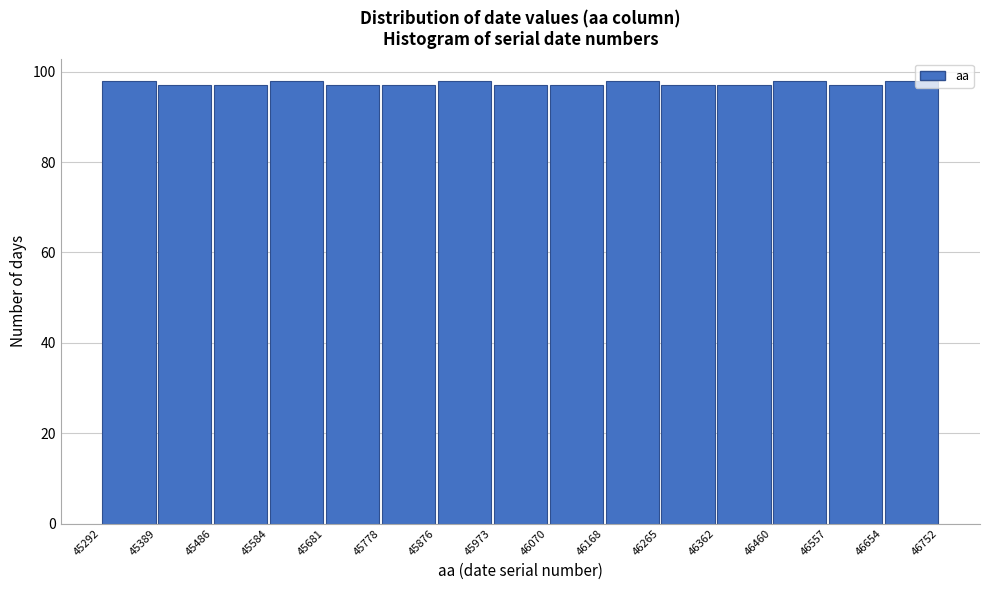

Reading left to right, list every bar in this chart as the range it spans on the x-axis followed by its height. The values are not printed on the chart, so give them approximately, as read against the axis.

45292 to 45389: 98
45389 to 45486: 98
45486 to 45584: 98
45584 to 45681: 98
45681 to 45778: 98
45778 to 45876: 98
45876 to 45973: 98
45973 to 46070: 98
46070 to 46168: 98
46168 to 46265: 98
46265 to 46362: 98
46362 to 46460: 98
46460 to 46557: 98
46557 to 46654: 98
46654 to 46752: 98